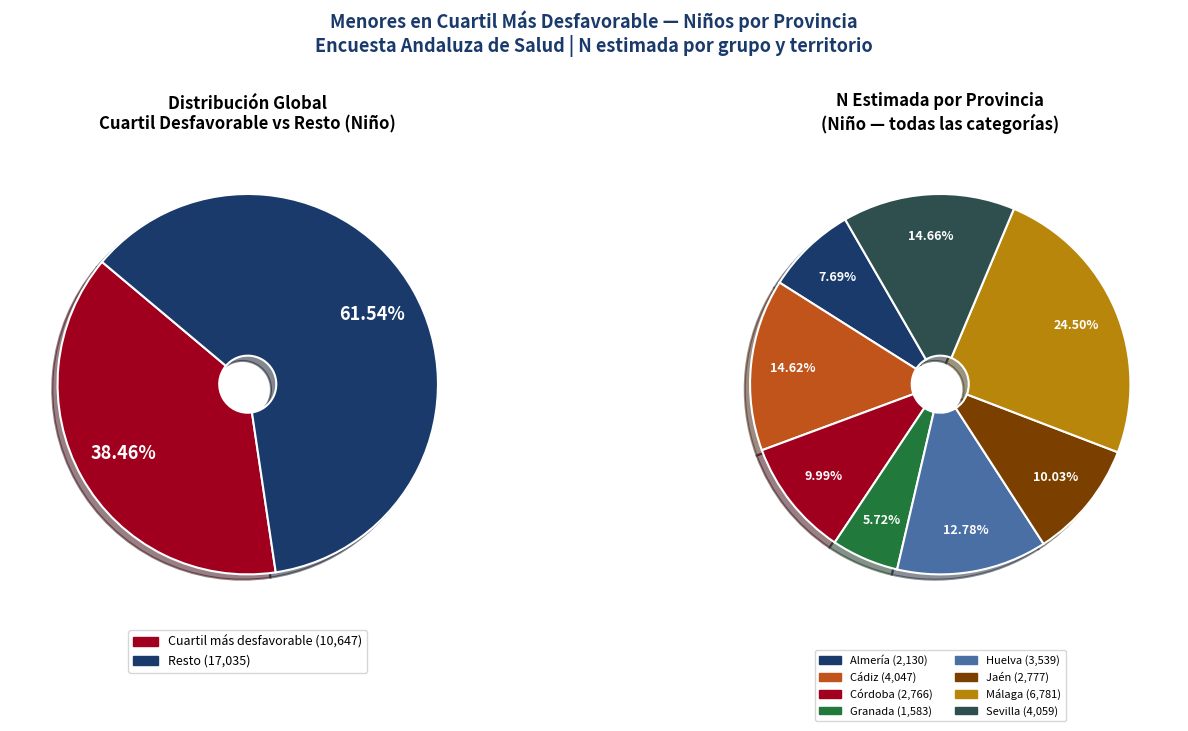

Rank the series by their maximum value, from lowest to highest.

Cuartil más desfavorable, Resto